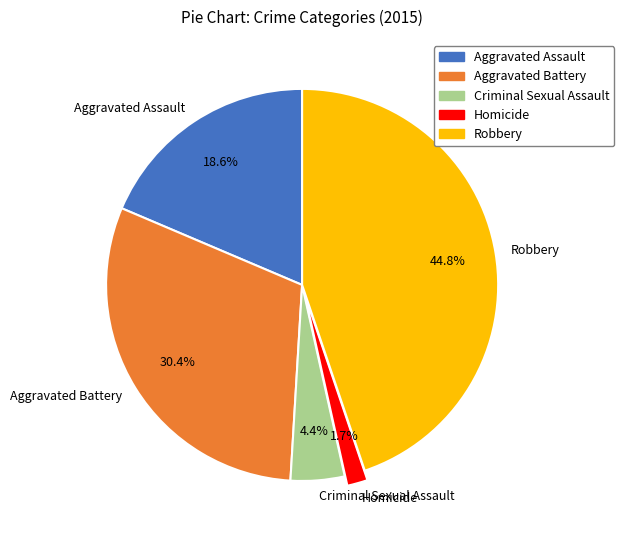

Is it true that Robbery is 45% of the pie?

True